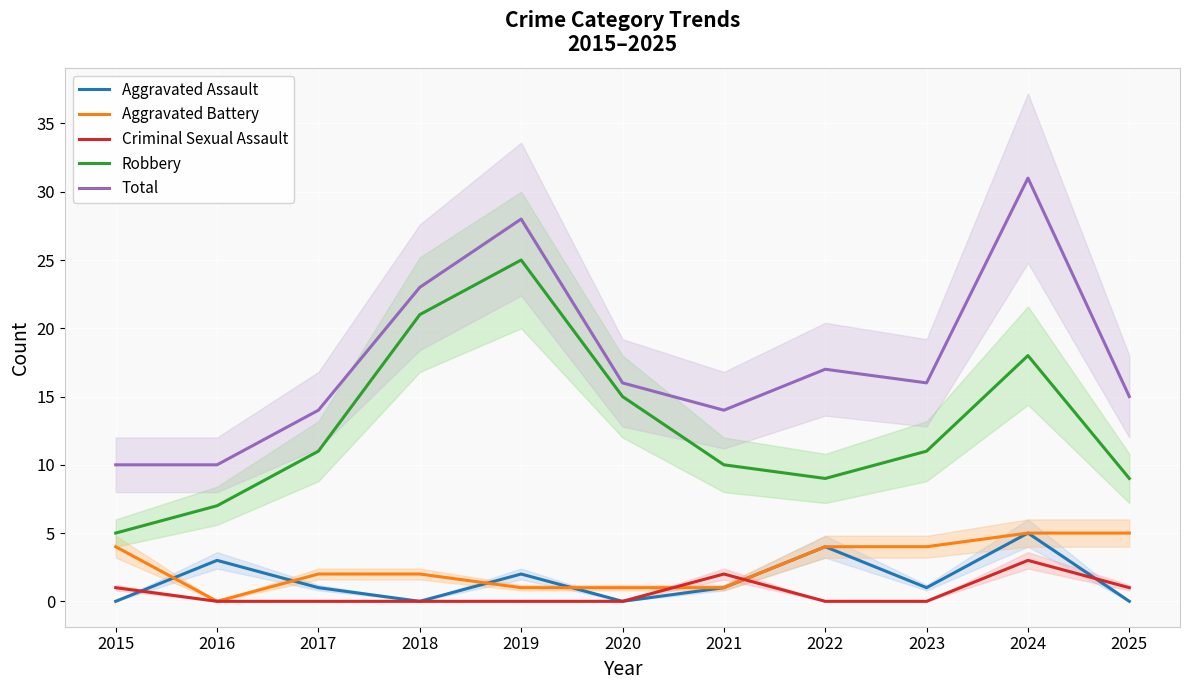

What are all the series names shown in the legend?

Aggravated Assault, Aggravated Battery, Criminal Sexual Assault, Robbery, Total